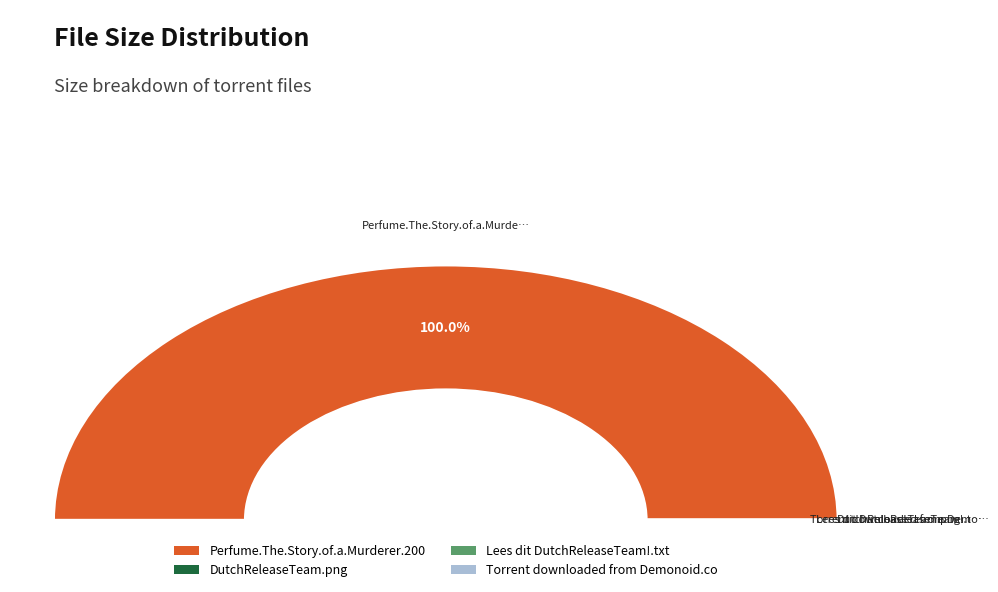

To the nearest percent, what is the average slice percentage?

25%